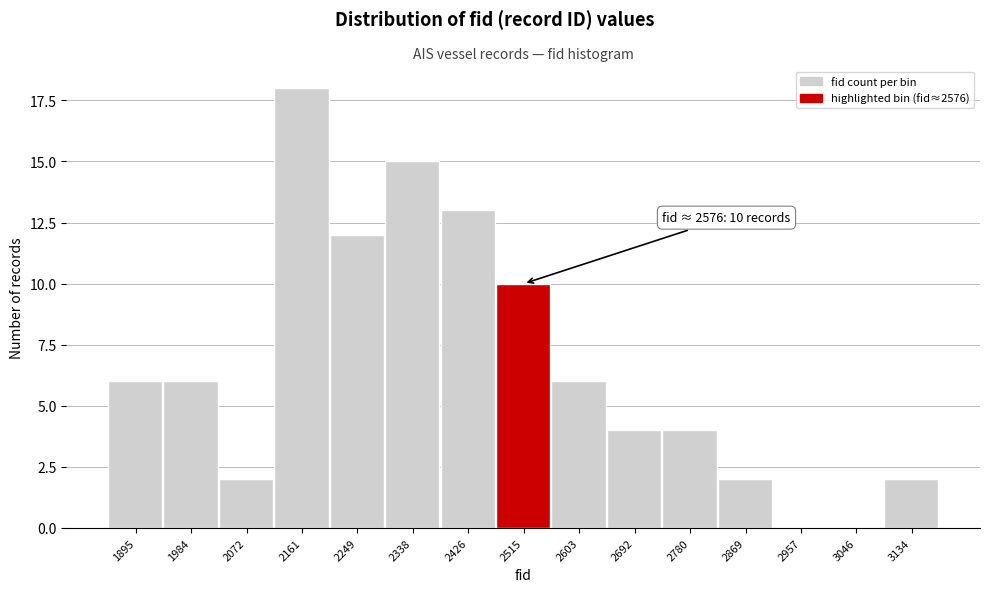

Reading right to left, extract all data points from this chart.

3134=2	3046=0	2957=0	2869=2	2780=4	2692=4	2603=6	2515=10	2426=13	2338=15	2249=12	2161=18	2072=2	1984=6	1895=6